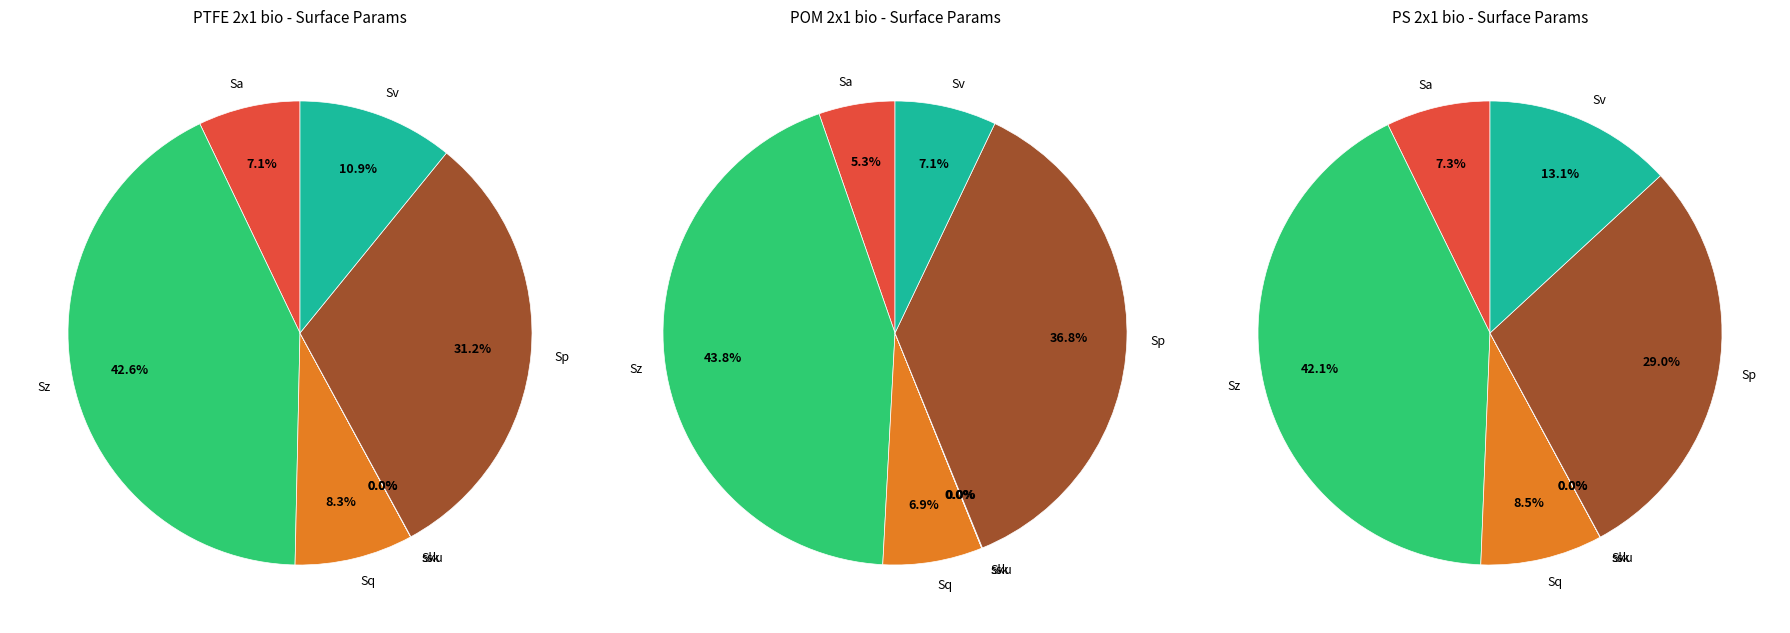

Which slice is the largest?

Sz